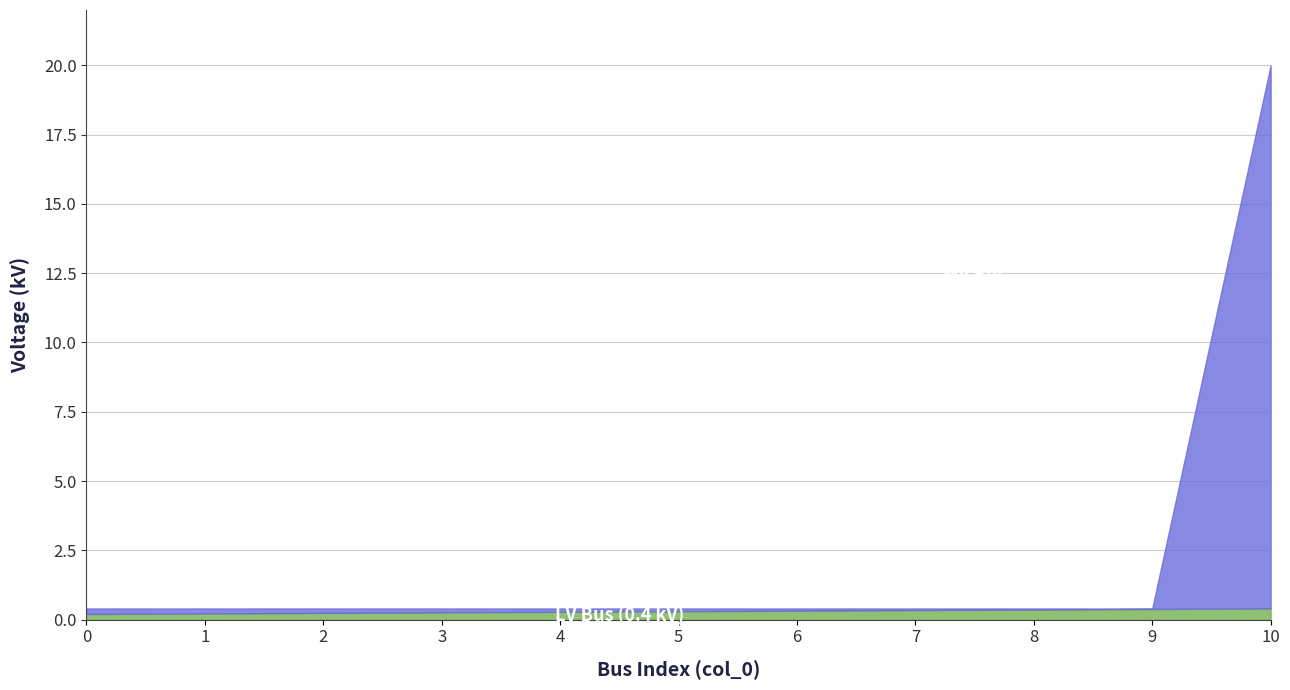

True or false: the data has more than 1 interior local peaks.

False